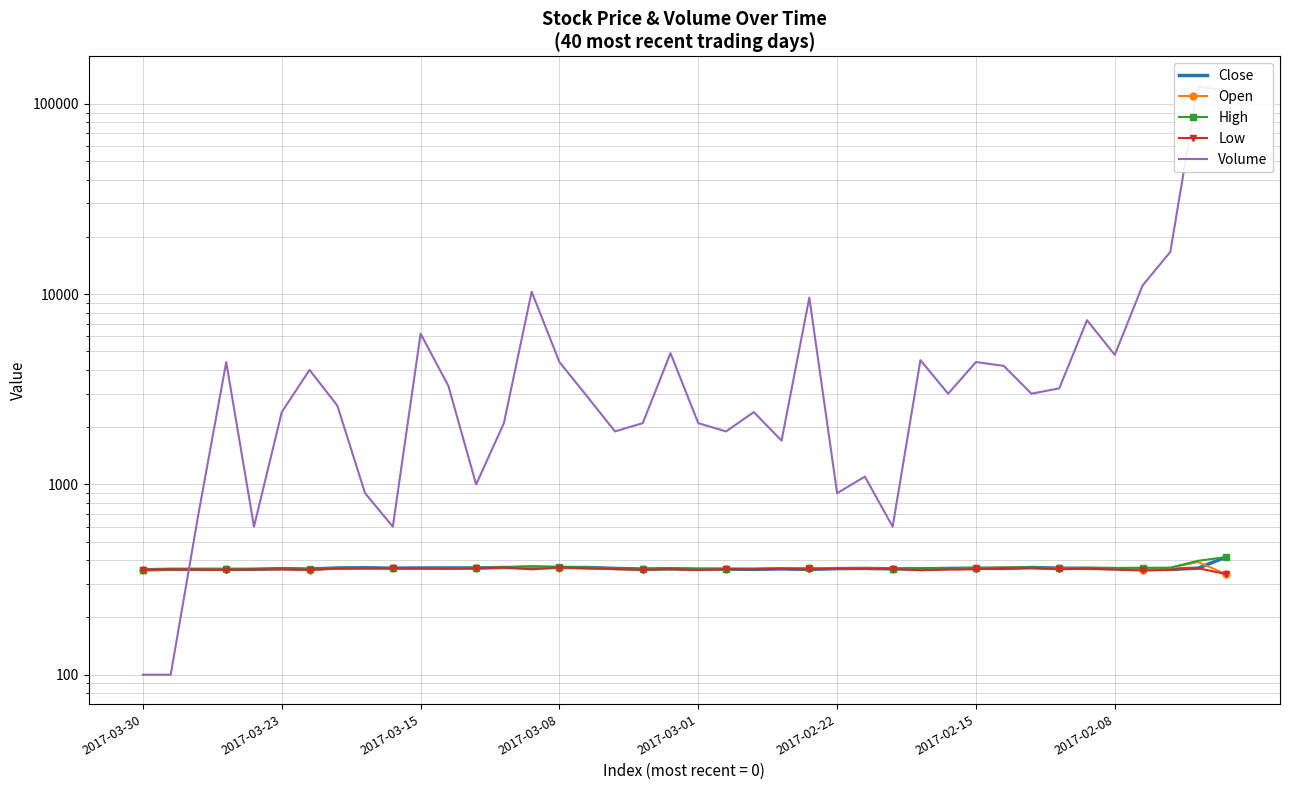

In Close, how many points are lower than both neighbors (excluding endpoints)?

6